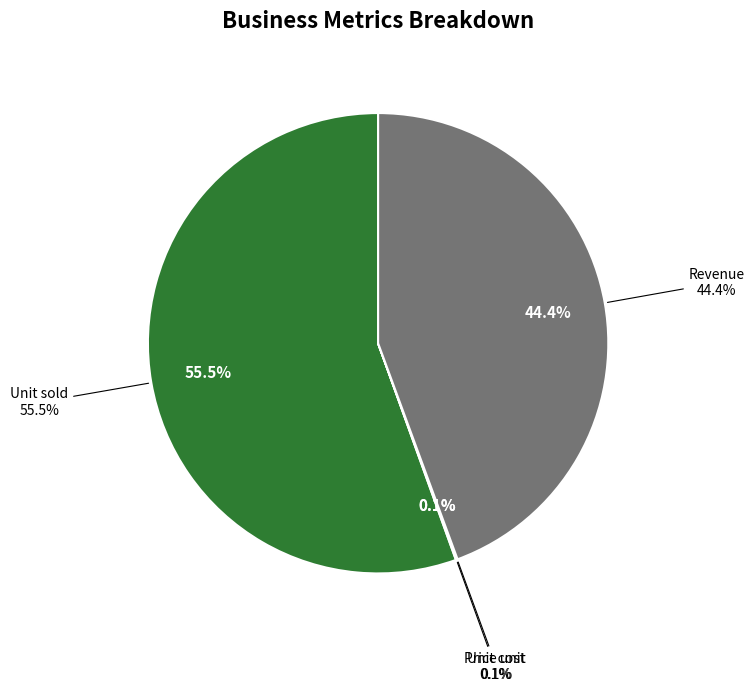

Which slice is the smallest?

Unit cost